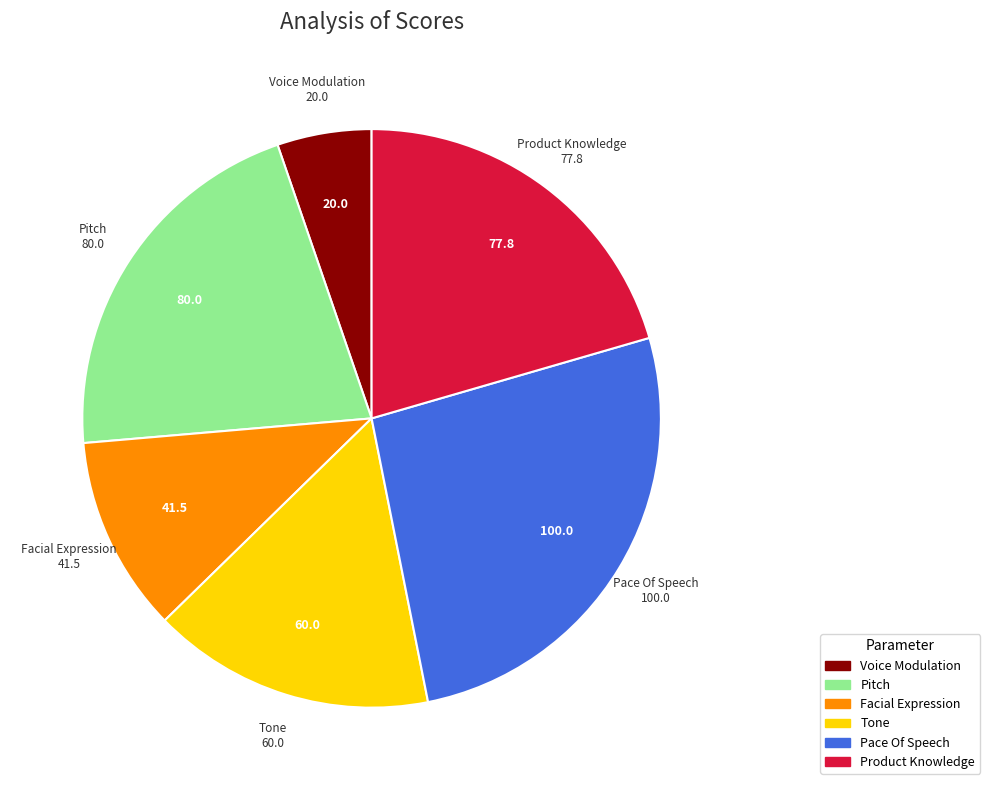

What is the smallest slice in the pie chart?

Voice Modulation